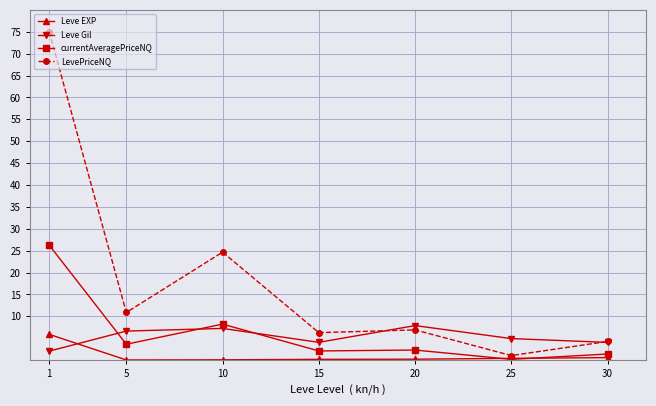

What is the value of the currentAveragePriceNQ point at the 3rd from the left?

8.2